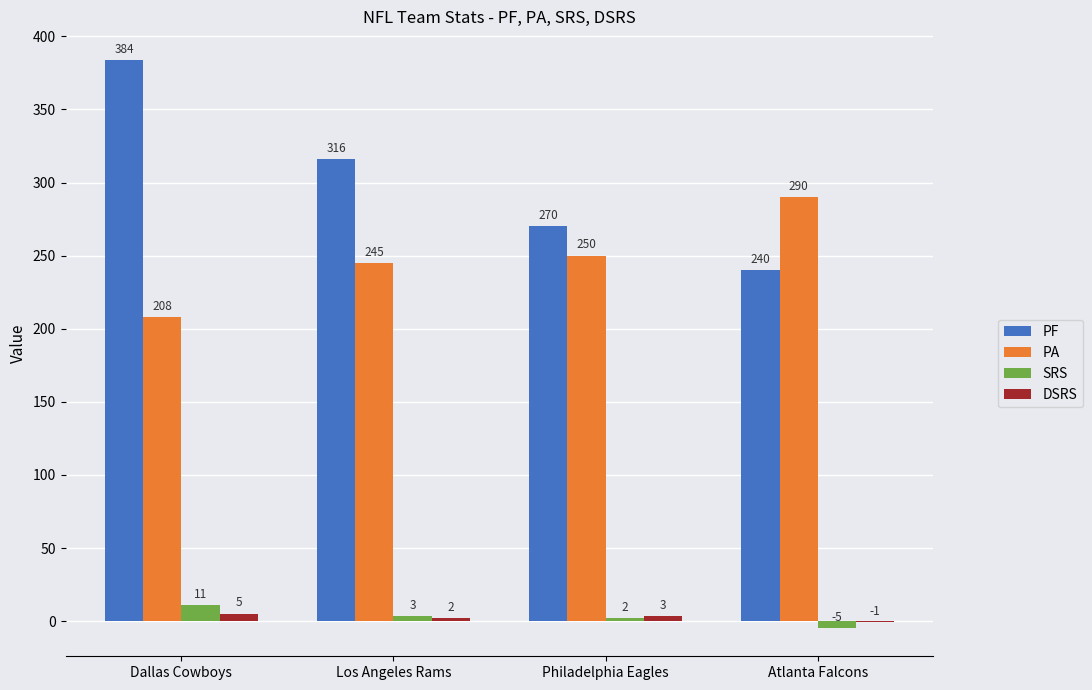

Which category has the highest value in the DSRS series?

Dallas Cowboys